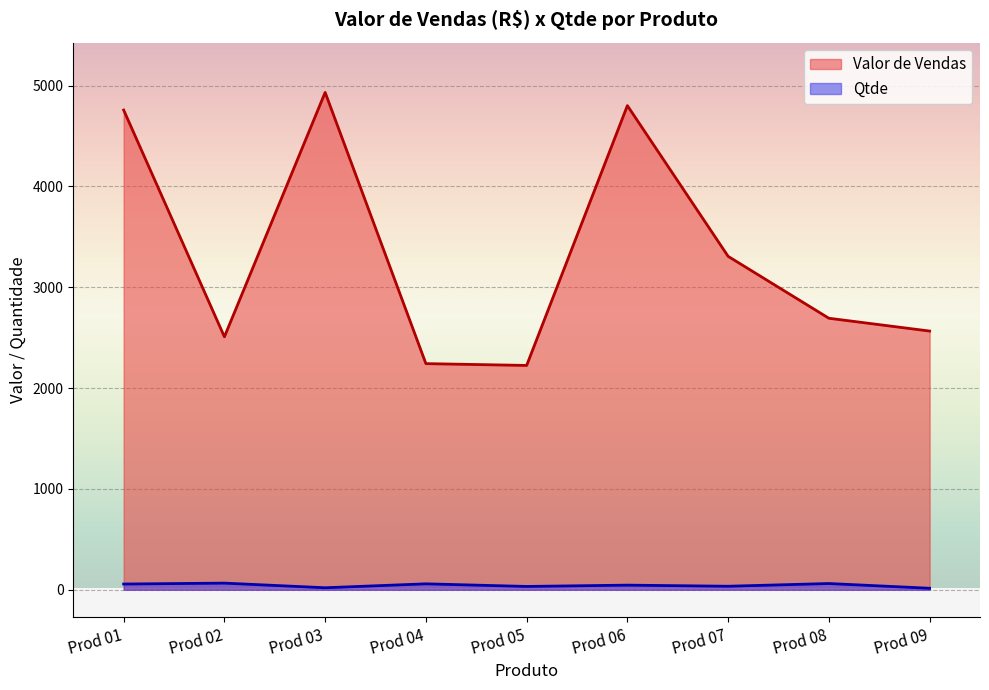

Rank the series by their average value, from lowest to highest.

Qtde, Valor de Vendas